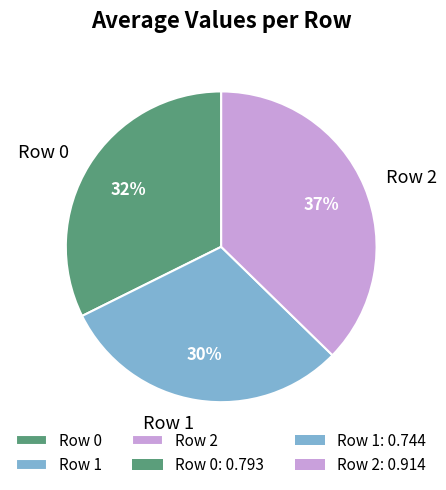

Is the sum of Row 0 and Row 1 greater than half?

Yes